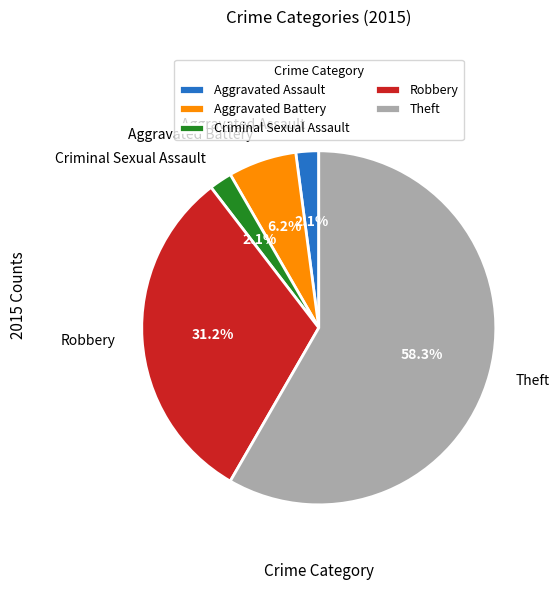

Which category has the biggest portion of the pie?

Theft